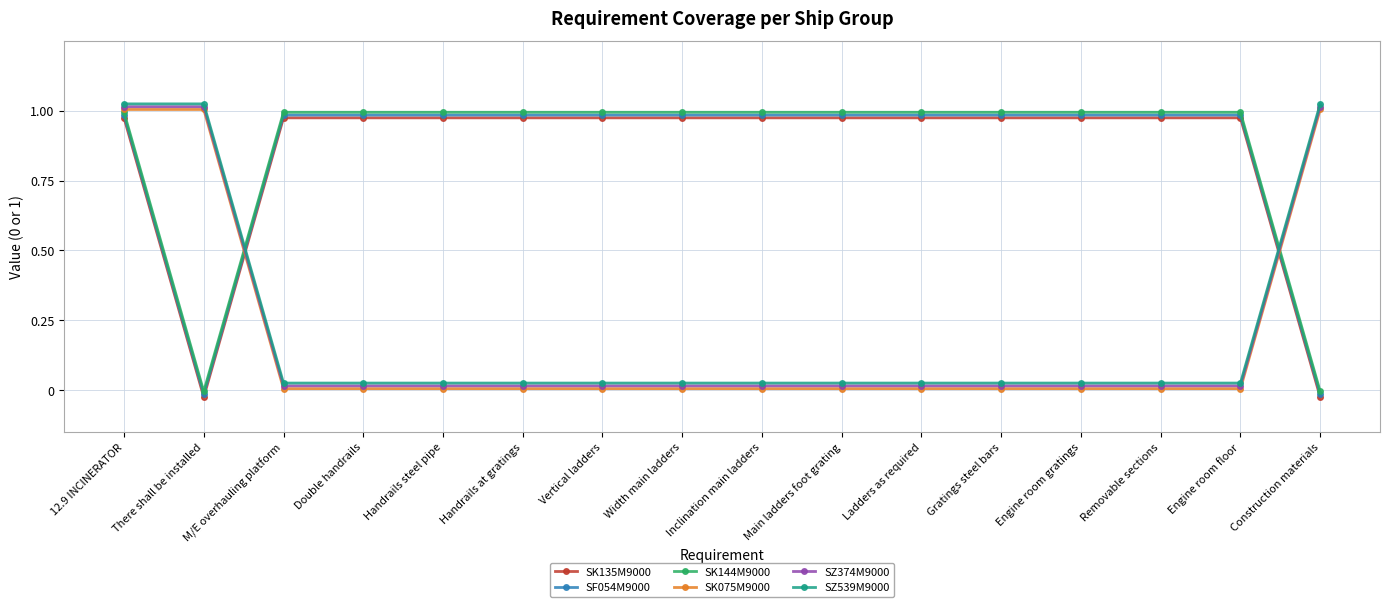

Between which two adjacent categories do SZ539M9000 and SK144M9000 first intersect?

There shall be installed and M/E overhauling platform